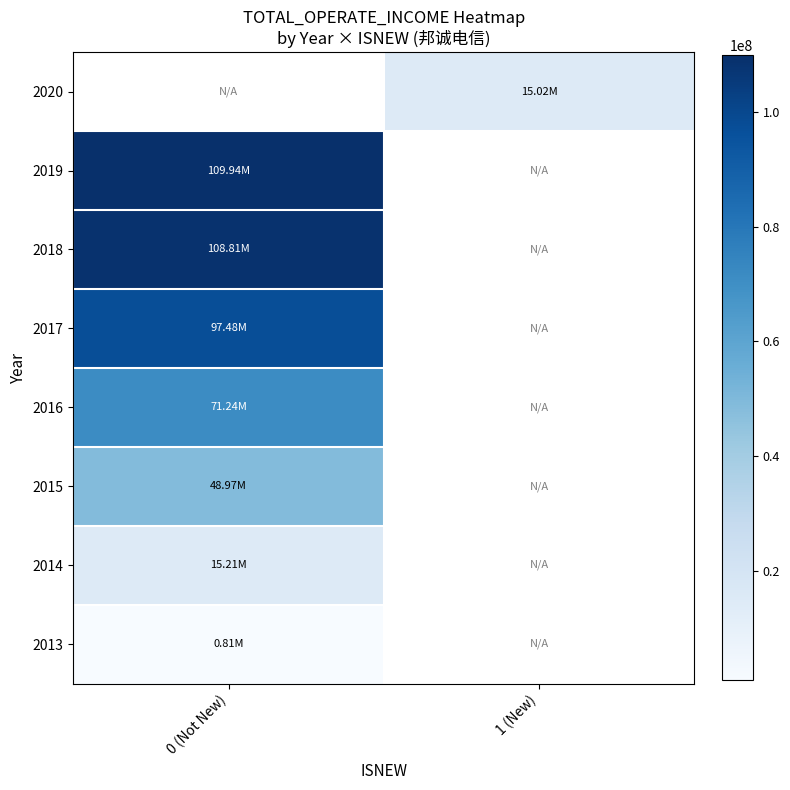

At which label is 2018 closest to 108813744?

0 (Not New)